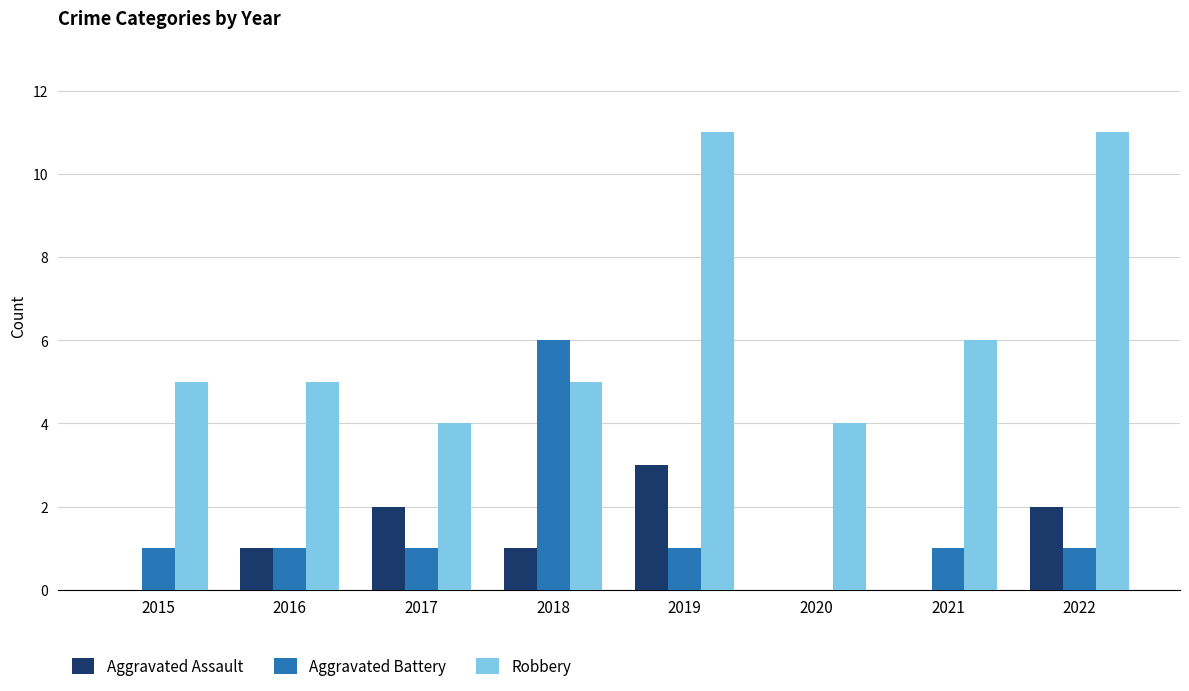

Reading left to right, what are all the values shown in this chart?

Aggravated Assault: 2015=0	2016=1	2017=2	2018=1	2019=3	2020=0	2021=0	2022=2
Aggravated Battery: 2015=1	2016=1	2017=1	2018=6	2019=1	2020=0	2021=1	2022=1
Robbery: 2015=5	2016=5	2017=4	2018=5	2019=11	2020=4	2021=6	2022=11